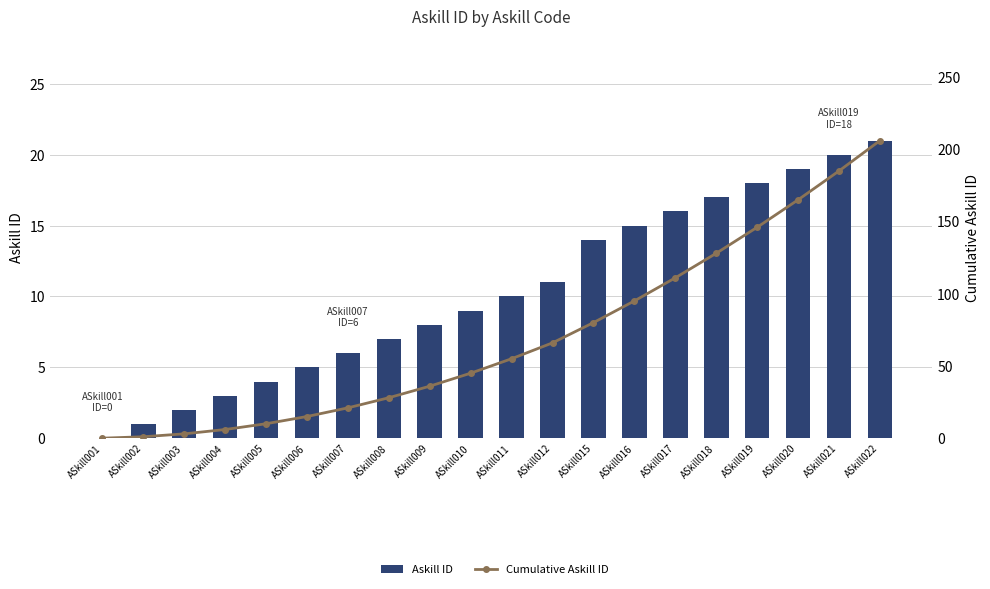

Reading left to right, transcribe all the data shown in this chart.

Askill ID: ASkill001=0	ASkill002=1	ASkill003=2	ASkill004=3	ASkill005=4	ASkill006=5	ASkill007=6	ASkill008=7	ASkill009=8	ASkill010=9	ASkill011=10	ASkill012=11	ASkill015=14	ASkill016=15	ASkill017=16	ASkill018=17	ASkill019=18	ASkill020=19	ASkill021=20	ASkill022=21
Cumulative Askill ID: ASkill001=0	ASkill002=1	ASkill003=3	ASkill004=6	ASkill005=10	ASkill006=15	ASkill007=21	ASkill008=28	ASkill009=36	ASkill010=45	ASkill011=55	ASkill012=66	ASkill015=80	ASkill016=95	ASkill017=111	ASkill018=128	ASkill019=146	ASkill020=165	ASkill021=185	ASkill022=206